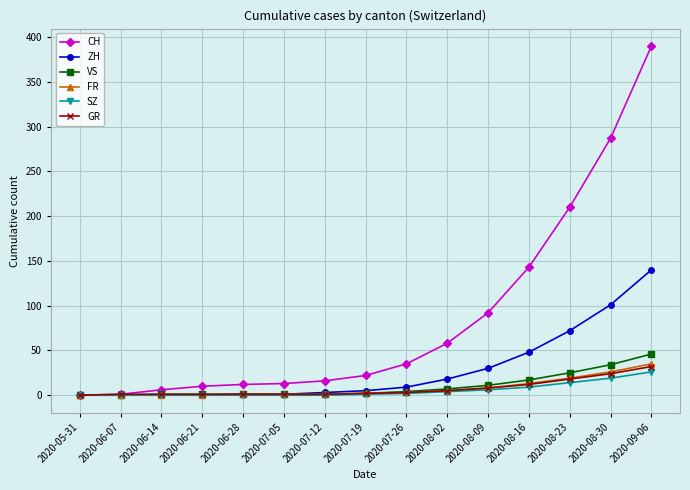

What is the label of the 10th point from the right?

2020-07-05